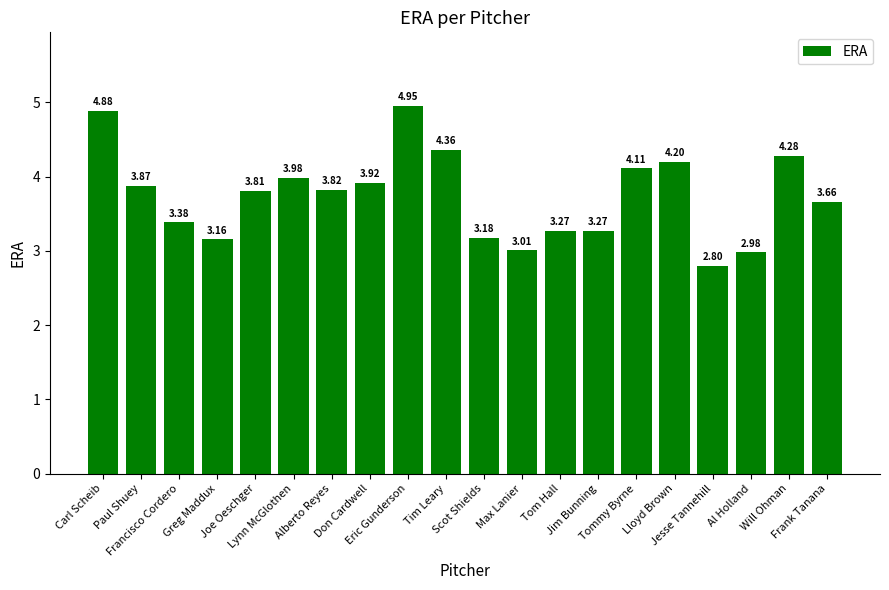

What is the change in value from Paul Shuey to Will Ohman?

+0.4